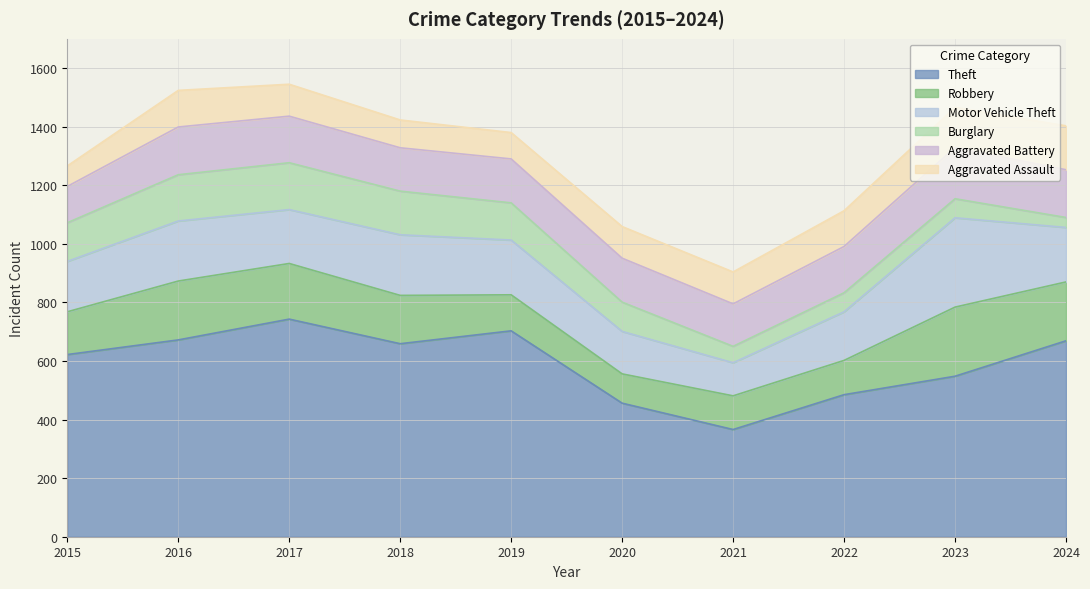

What is the sum of the Burglary values at 2022 and 2023?

130